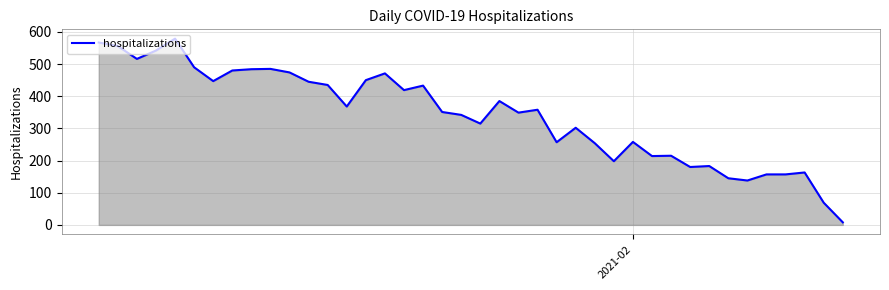

Count the number of data series in this chart.

1